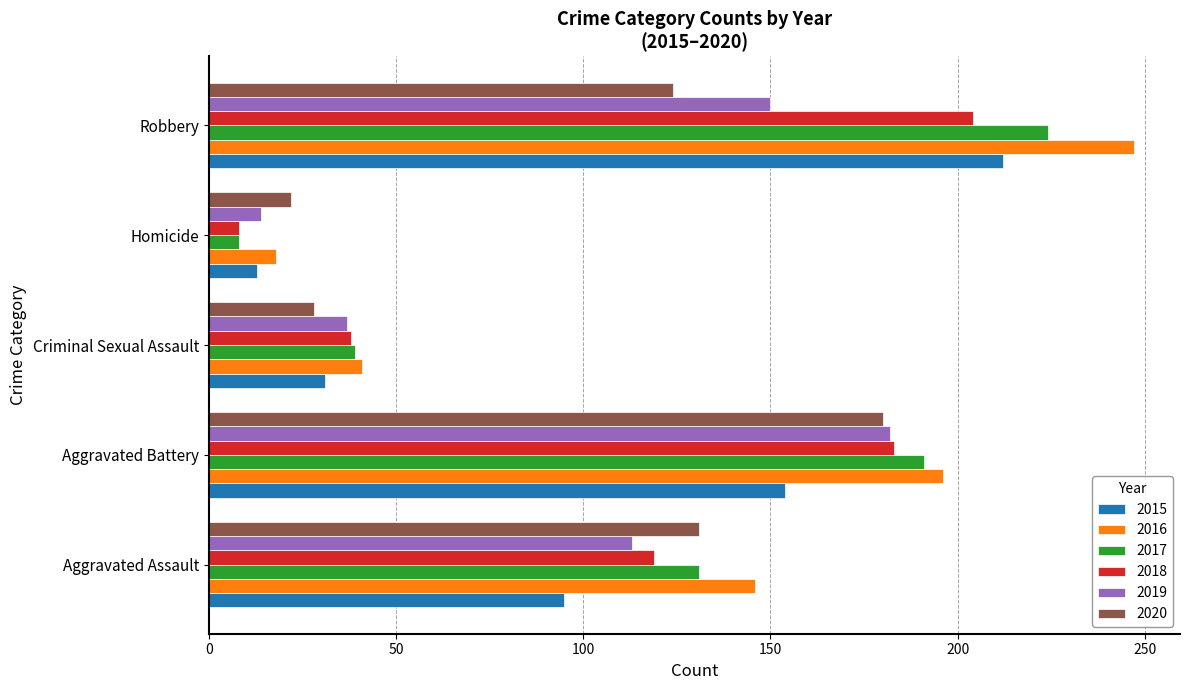

Count the 2018 values in the range 38 to 183.

3